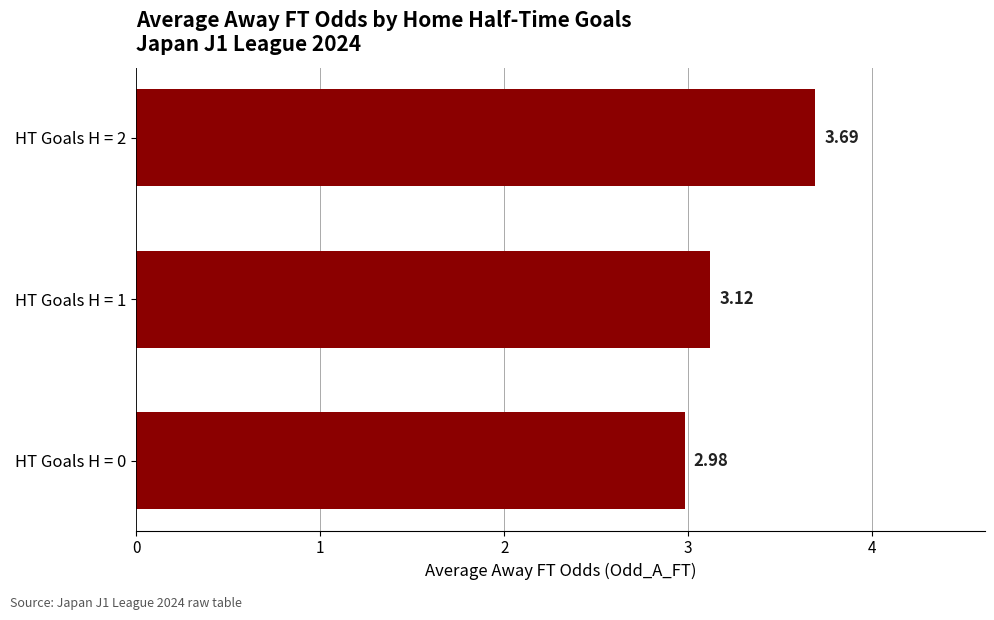

List the labels in order of value, largest first.

HT Goals H = 2, HT Goals H = 1, HT Goals H = 0